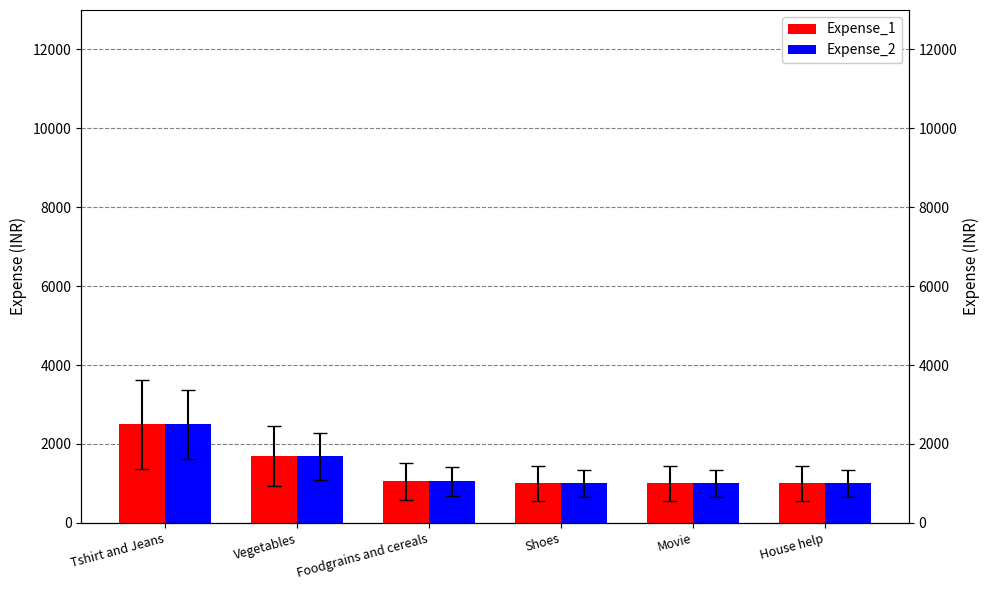

Which series has the widest spread of values?

Expense_1